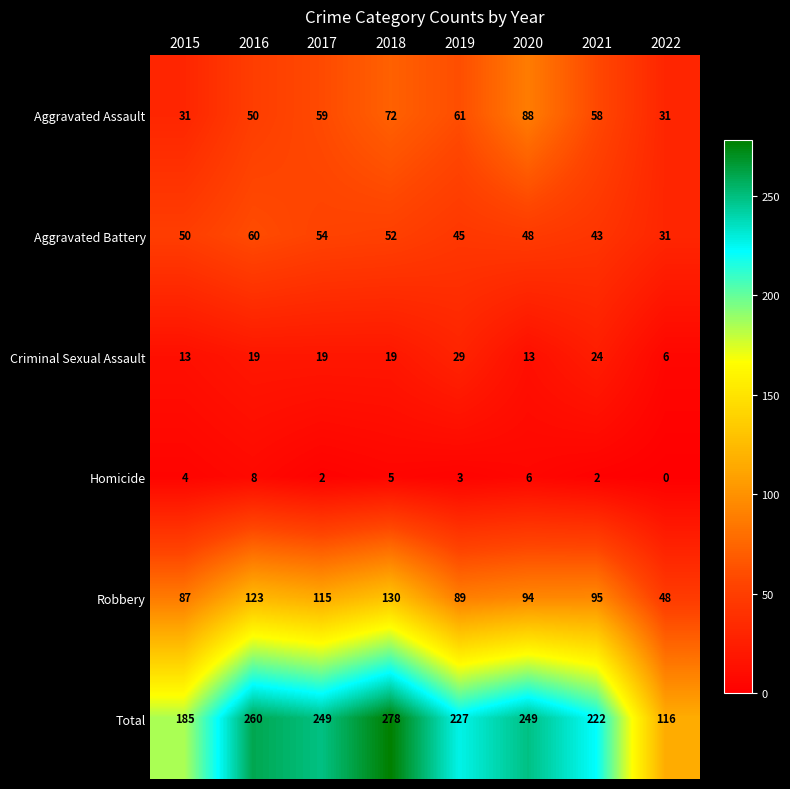

Where is Total nearest to the value 197?

2015